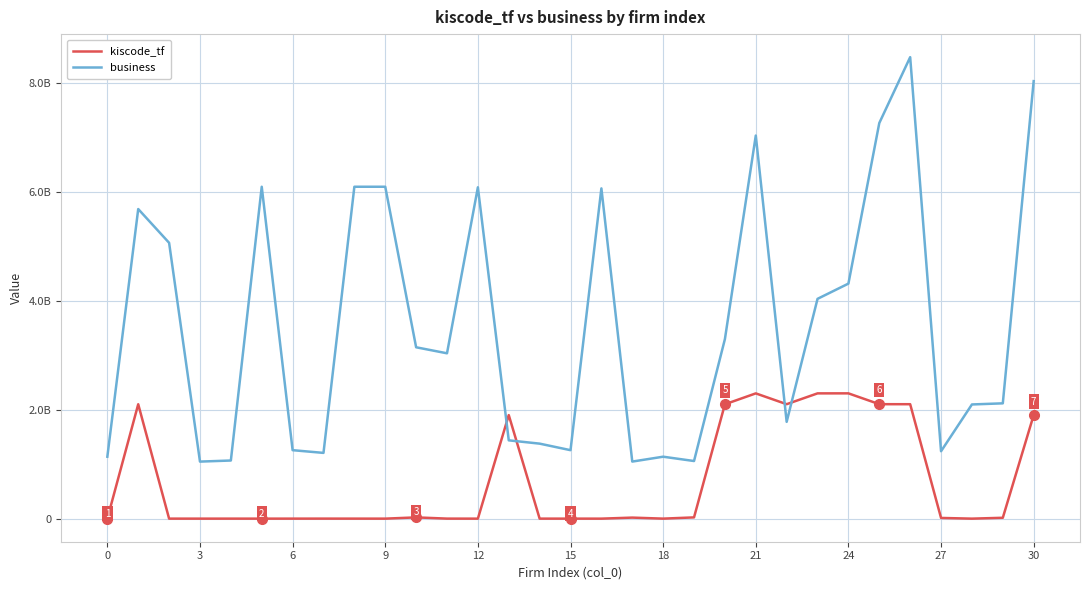

What are all the series names shown in the legend?

kiscode_tf, business